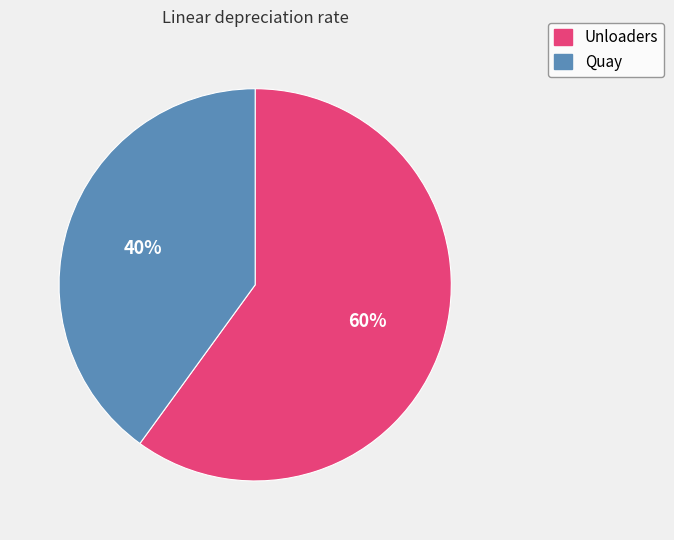

Combined, do Unloaders and Quay account for over 50%?

Yes